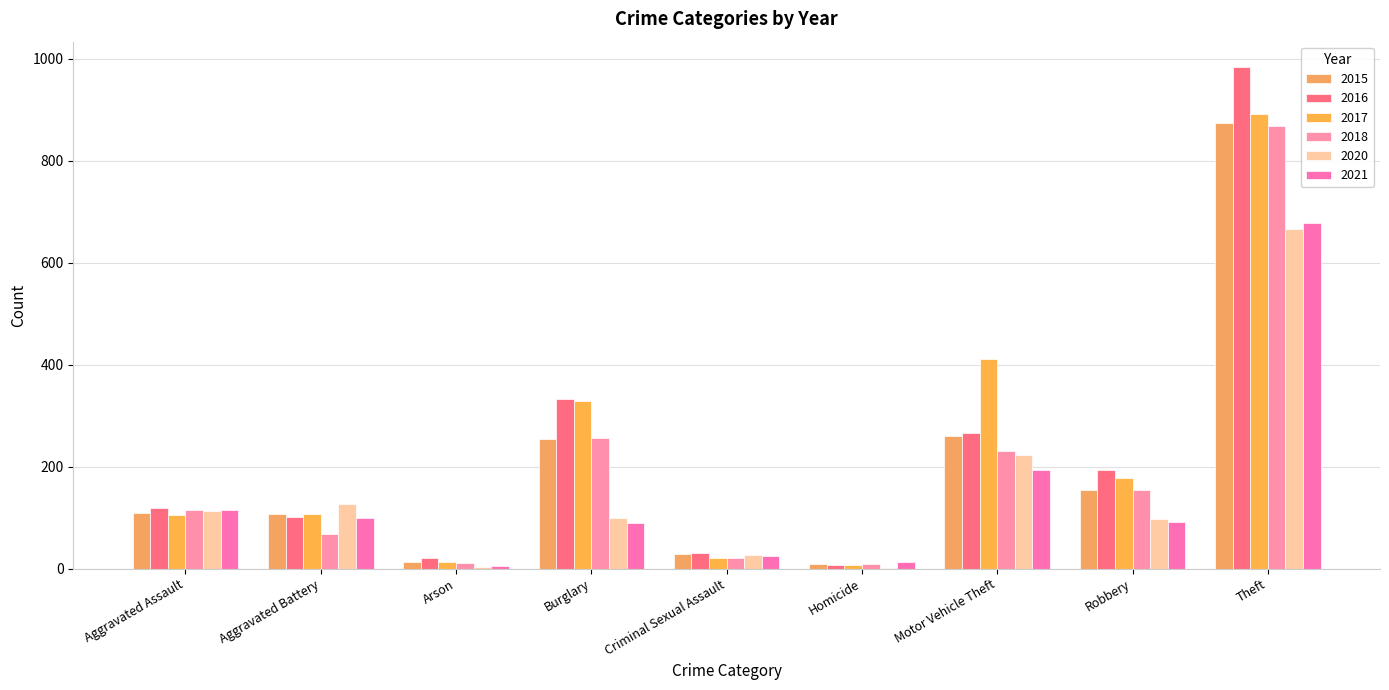

At which category is the sum across all series the highest?

Theft